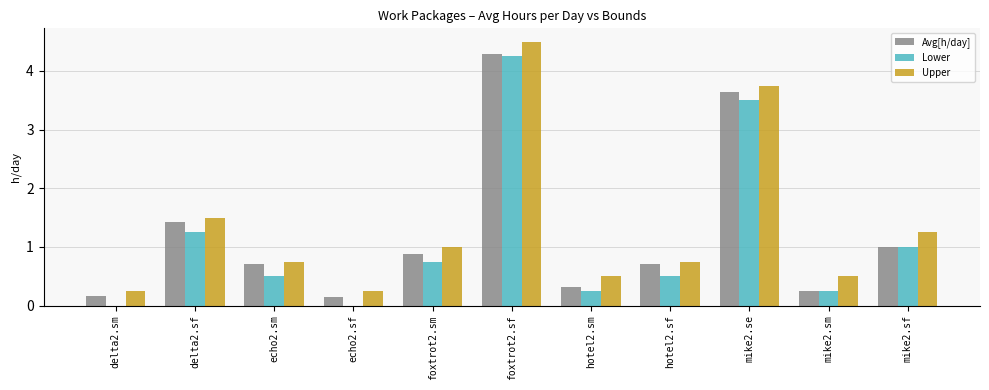

What is the difference between the Avg[h/day] values at echo2.sf and foxtrot2.sf?

4.1